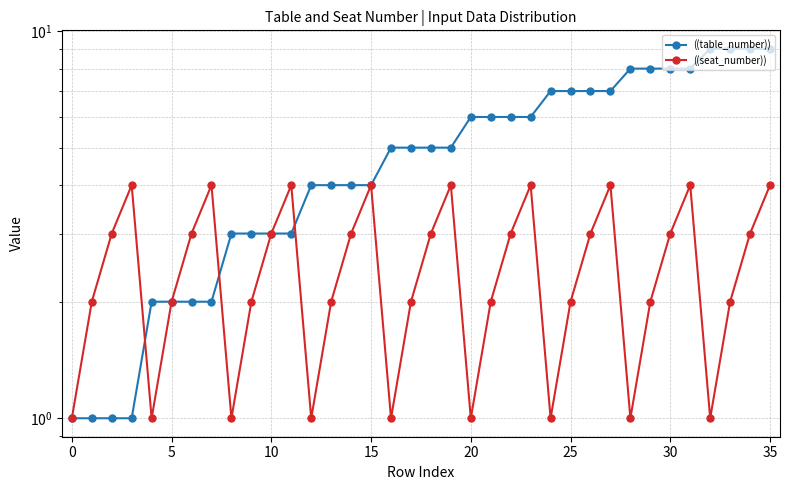

True or false: ((table_number)) has more than 1 points higher than both neighbors.

False